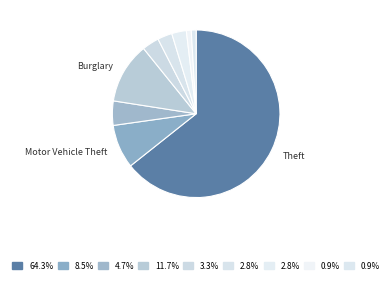

Count the number of slices in the pie.

9